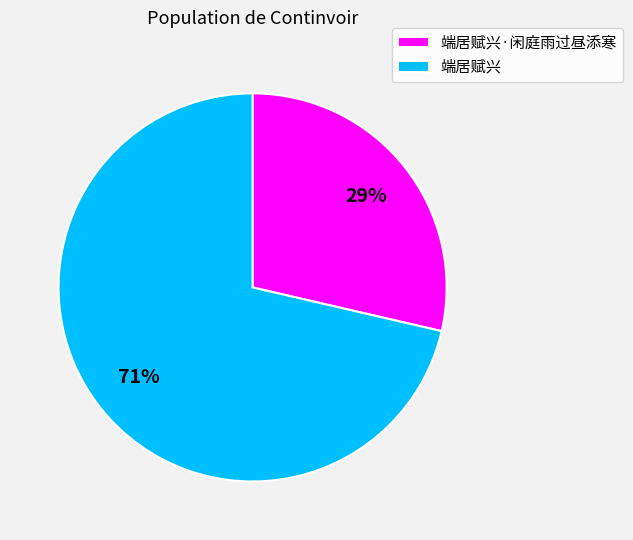

Is the sum of 端居赋兴·闲庭雨过昼添寒 and 端居赋兴 greater than half?

Yes